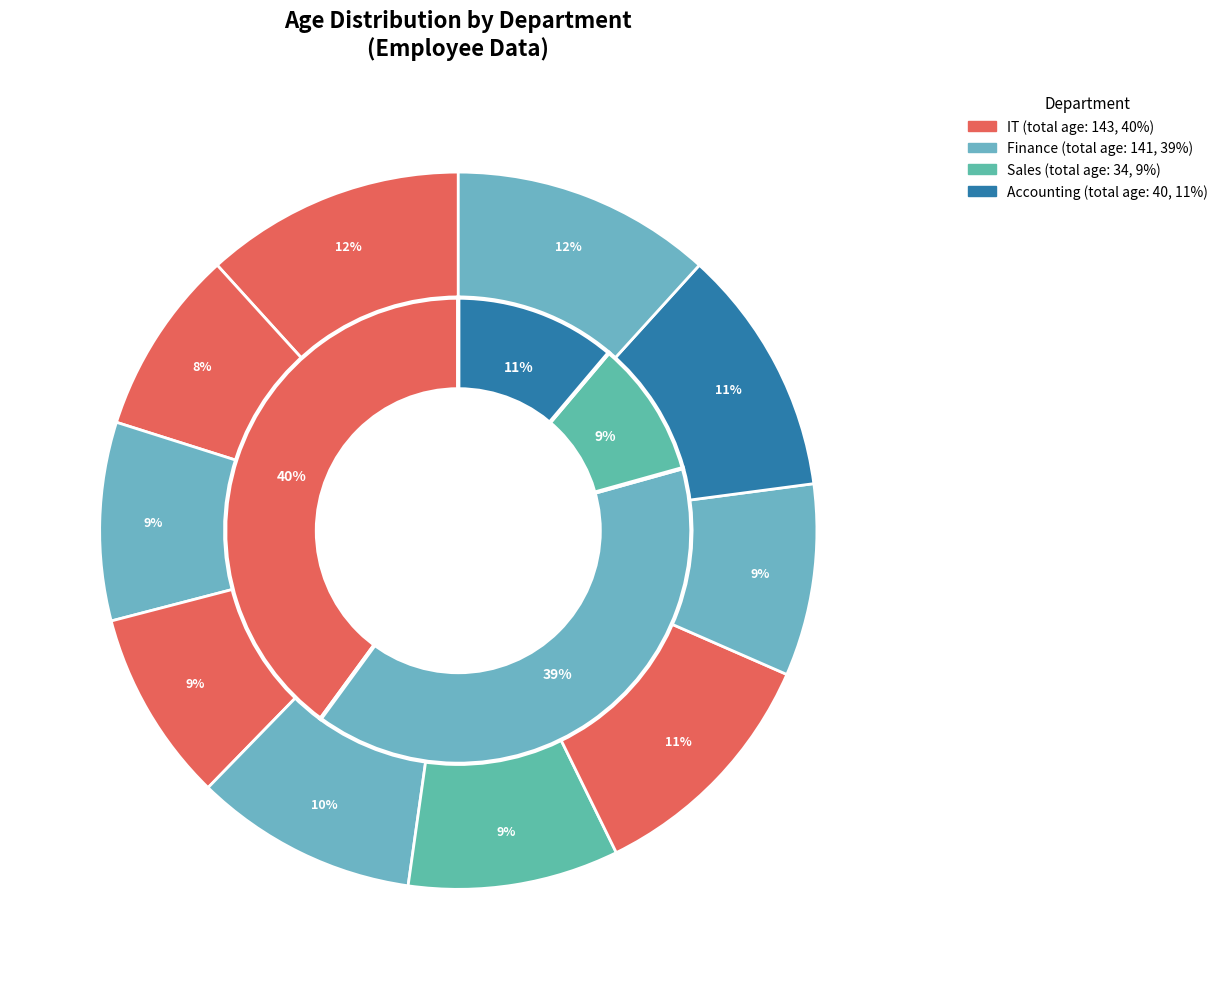

To the nearest percent, what is the combined percentage of Emily Davis and Penelope Jordan?

20%